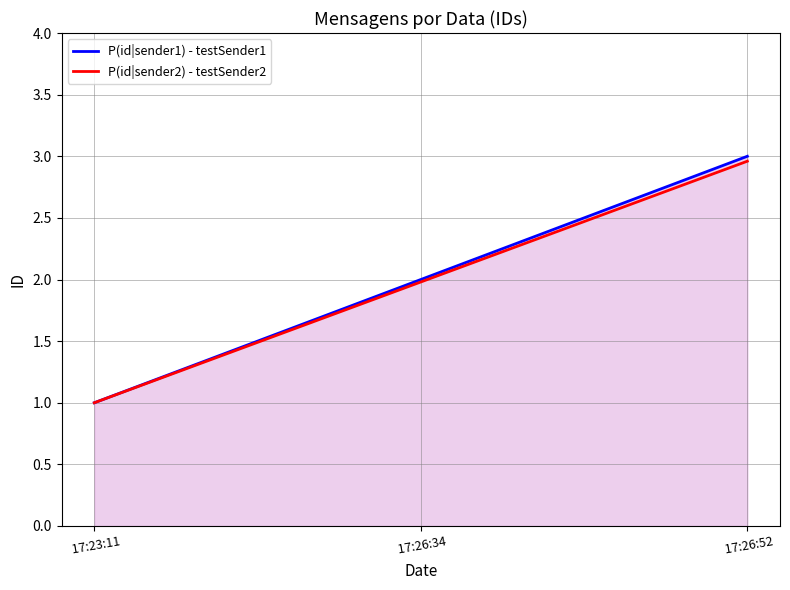

Which series has the widest spread of values?

P(id|sender1) - testSender1